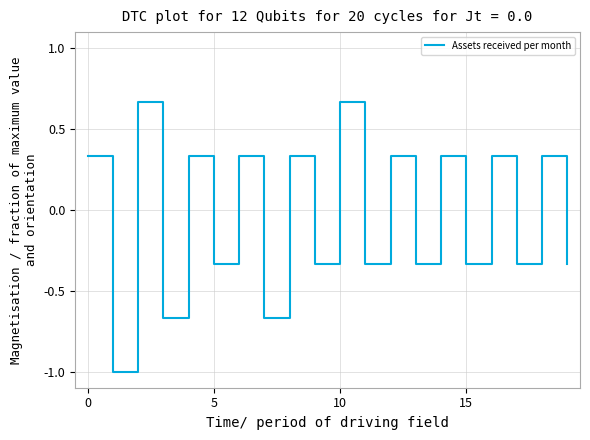

What is the difference between the maximum and minimum values?

1.7